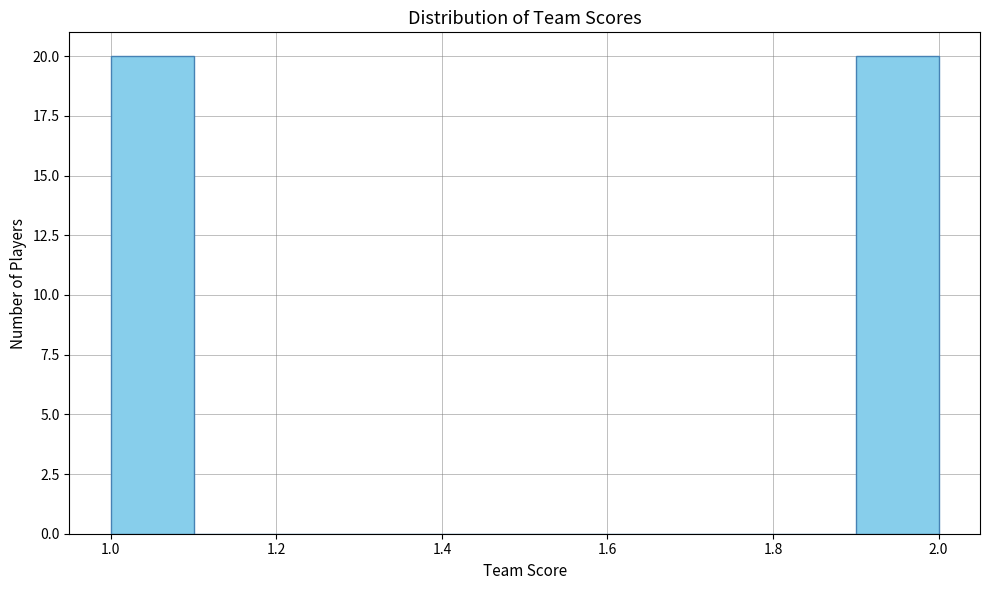

Reading left to right, transcribe this chart: for each bar, give the range it covers on the x-axis and its height. The values are not printed on the chart, so give them approximately, as read against the axis.

1.0 to 1.1: 20
1.1 to 1.2: 0
1.2 to 1.3: 0
1.3 to 1.4: 0
1.4 to 1.5: 0
1.5 to 1.6: 0
1.6 to 1.7: 0
1.7 to 1.8: 0
1.8 to 1.9: 0
1.9 to 2.0: 20